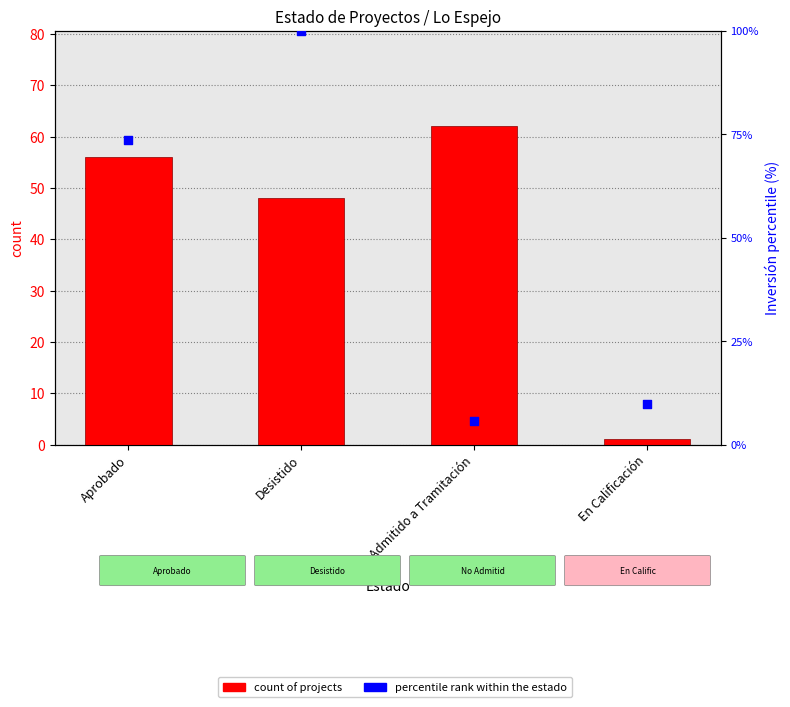

What is the total value across all series at Desistido?

148.0